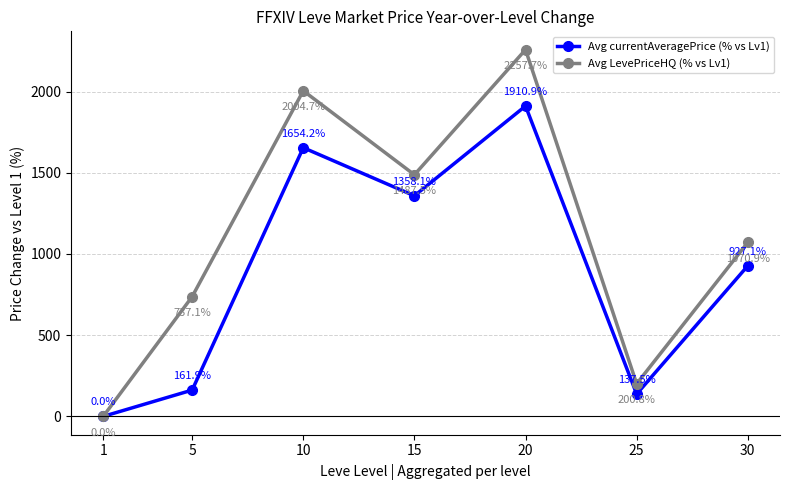

How many data points in Avg LevePriceHQ (% vs Lv1) are less than 1070?

3